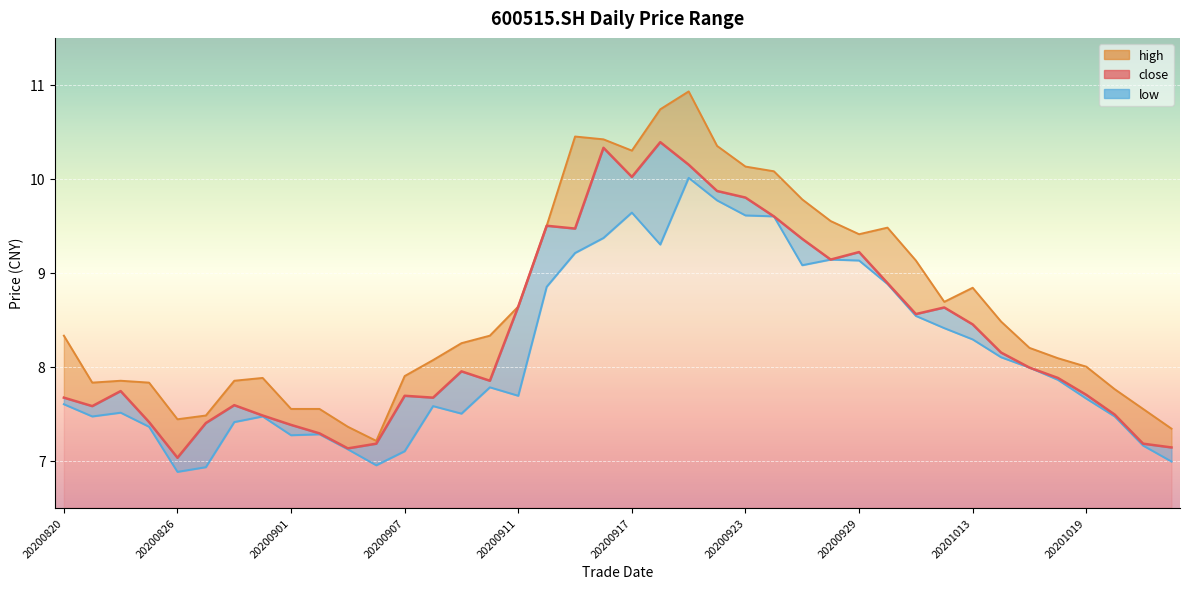

What is the smallest value displayed?

6.9